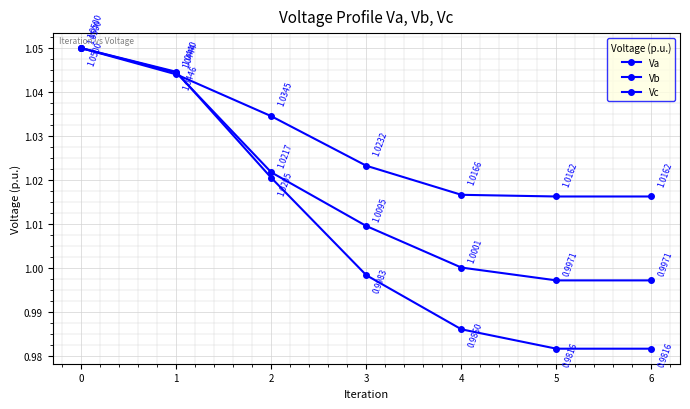

What is the value of the Va point at the 3rd from the left?

1.0